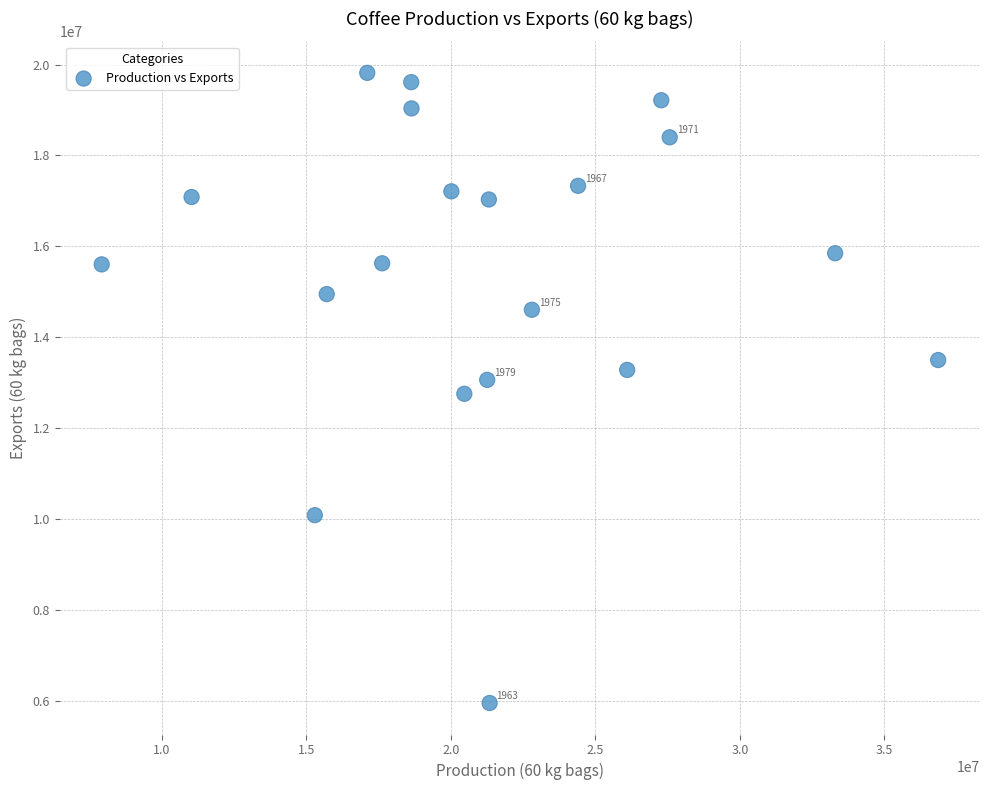

What is the range of X values (max minus min)?

28934218.4